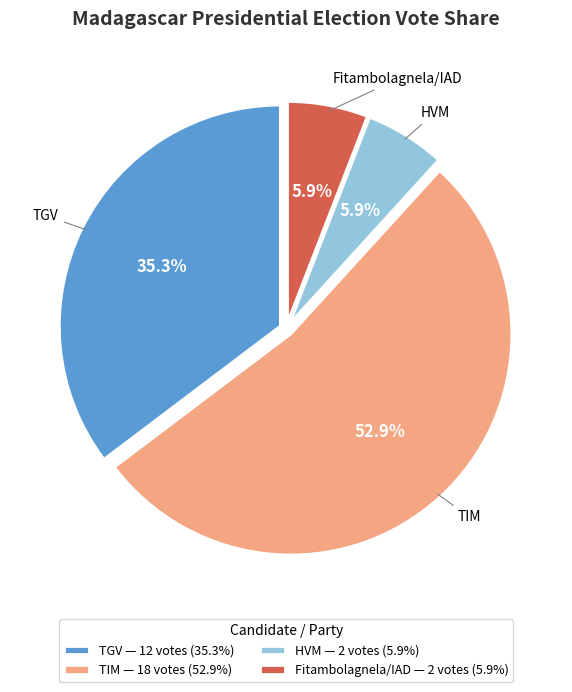

Which slice is the largest?

TIM — 18 votes (52.9%)